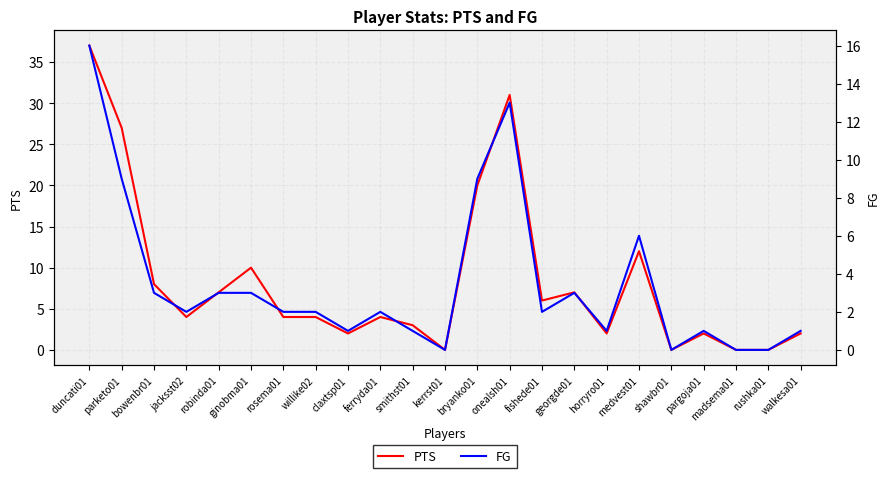

Reading left to right, extract all data points from this chart.

PTS: 37	27	8	4	7	10	4	4	2	4	3	0	20	31	6	7	2	12	0	2	0	0	2
FG: 16	9	3	2	3	3	2	2	1	2	1	0	9	13	2	3	1	6	0	1	0	0	1